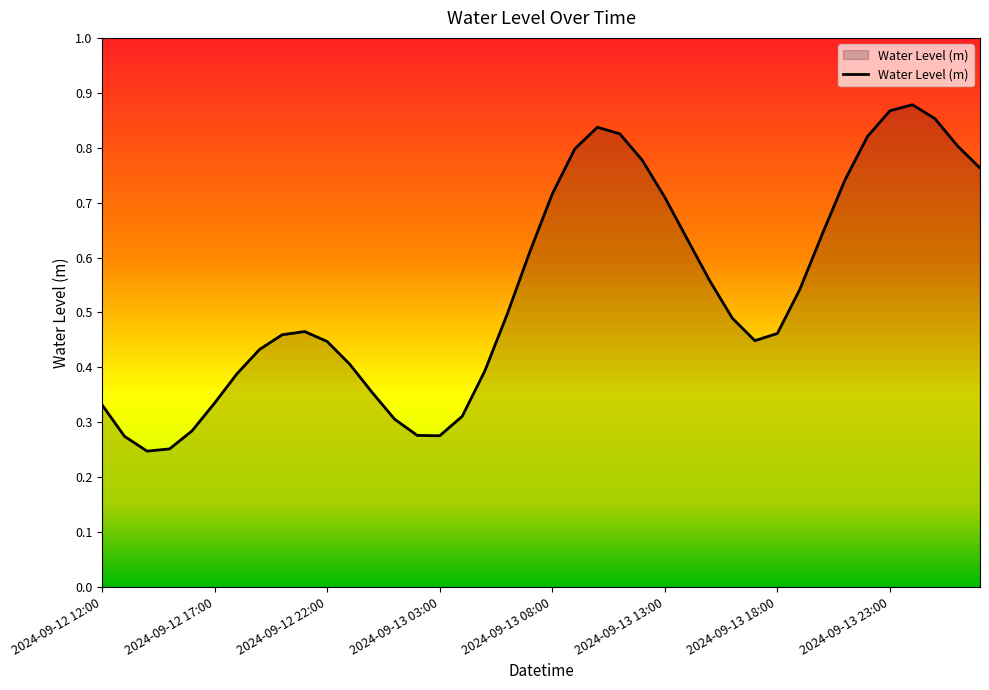

At which label is the value closest to 0?

2024-09-12 14:00